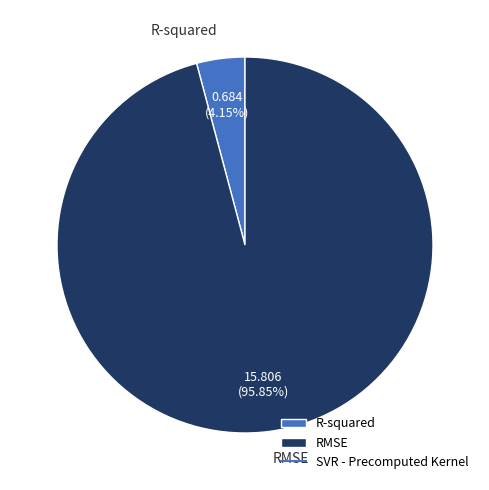

What is the total percentage of RMSE and R-squared?

100.0%